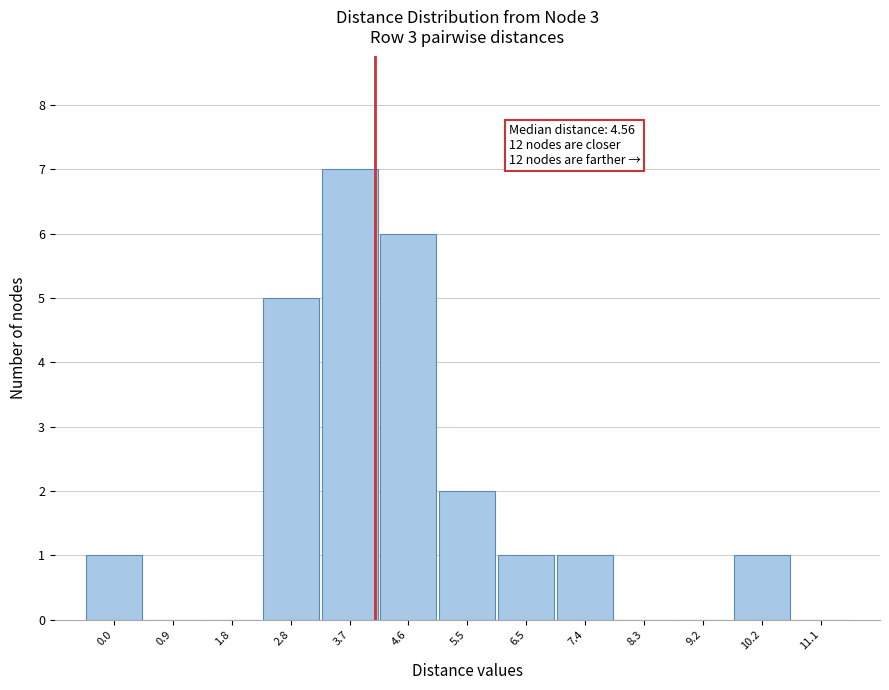

Reading left to right, extract all data points from this chart.

0.0=1	0.9=0	1.8=0	2.8=5	3.7=7	4.6=6	5.5=2	6.5=1	7.4=1	8.3=0	9.2=0	10.2=1	11.1=0